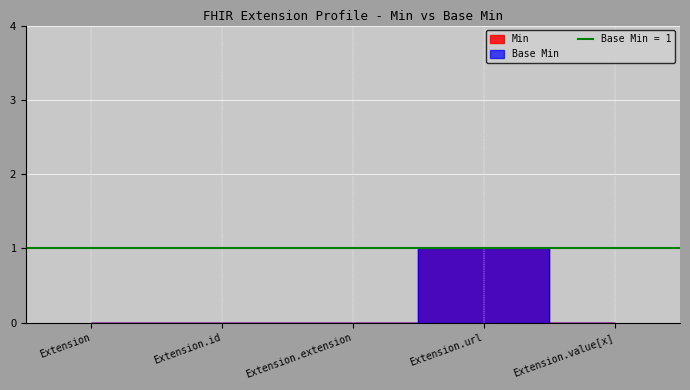

Reading right to left, what are all the values shown in this chart?

Min: Extension.value[x]=0	Extension.url=1	Extension.extension=0	Extension.id=0	Extension=0
Base Min: Extension.value[x]=0	Extension.url=1	Extension.extension=0	Extension.id=0	Extension=0